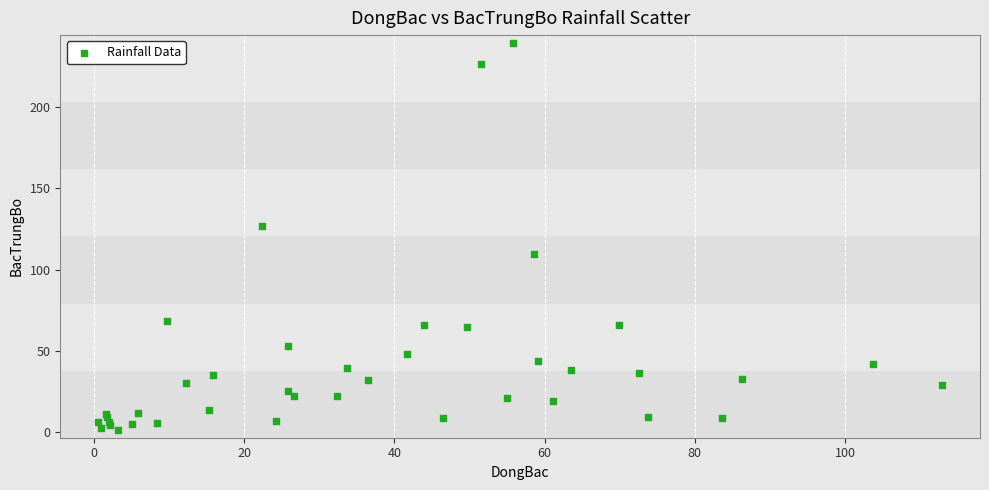

What Y value in the scatter plot is closest to 120?

126.6